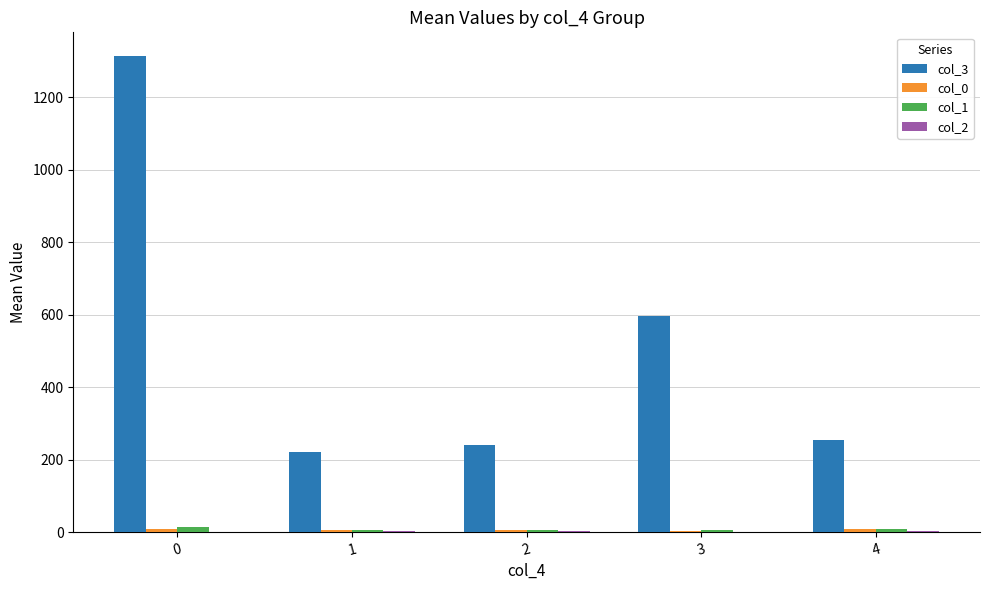

What value does the col_1 series have at 0?

14.0